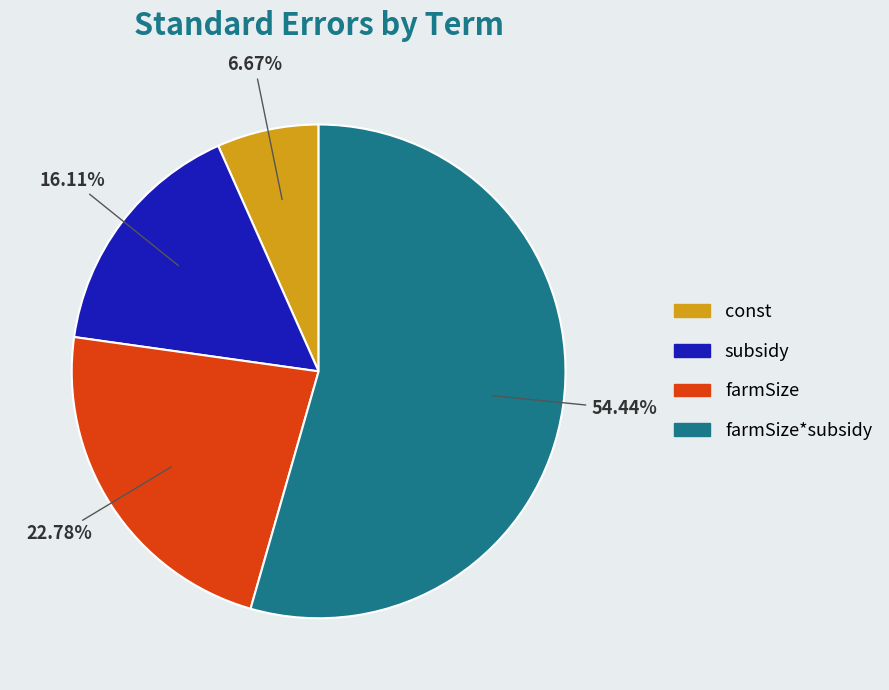

Is there any slice that represents more than half of the pie?

Yes